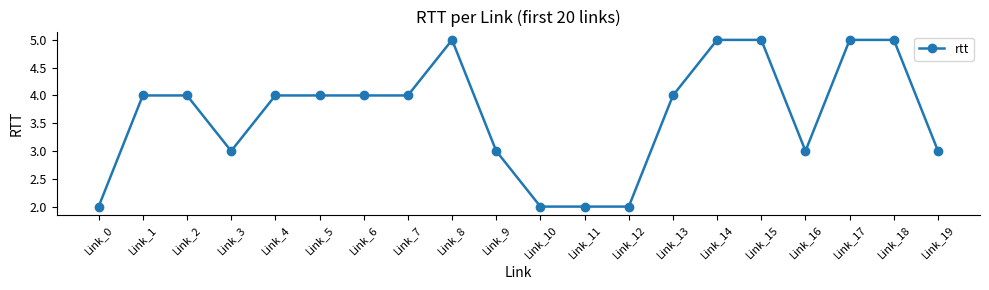

Reading right to left, extract all data points from this chart.

3	5	5	3	5	5	4	2	2	2	3	5	4	4	4	4	3	4	4	2